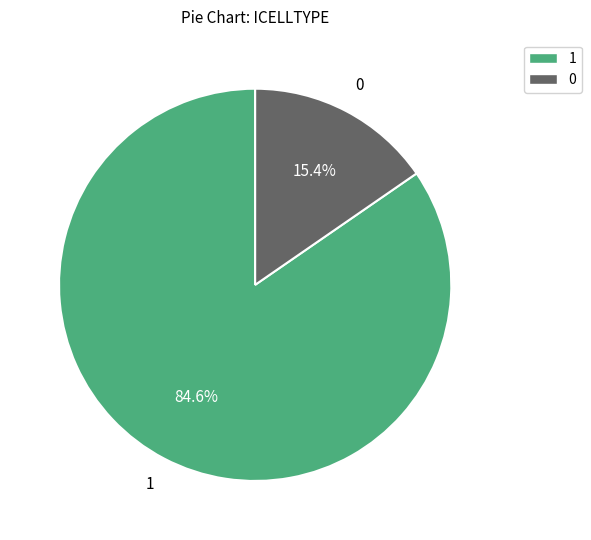

To the nearest percent, what is the difference between the 1 and 0 slice percentages?

69%